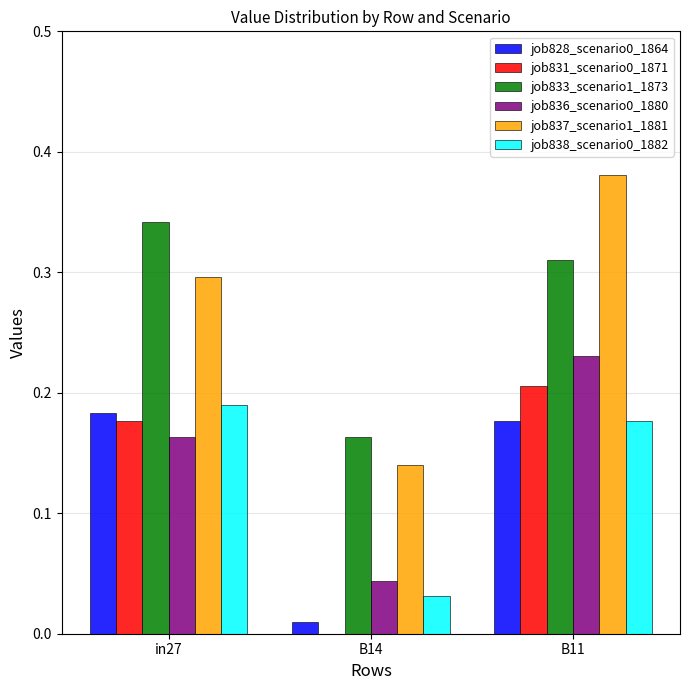

True or false: job828_scenario0_1864 has a value of 0.0 at B14.

True